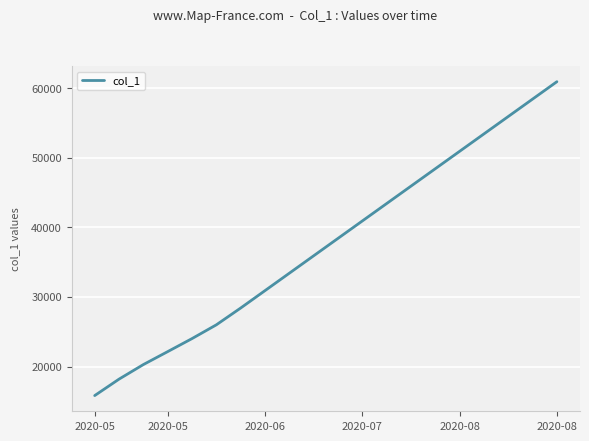

What is the difference between the maximum and minimum values?

45066.6